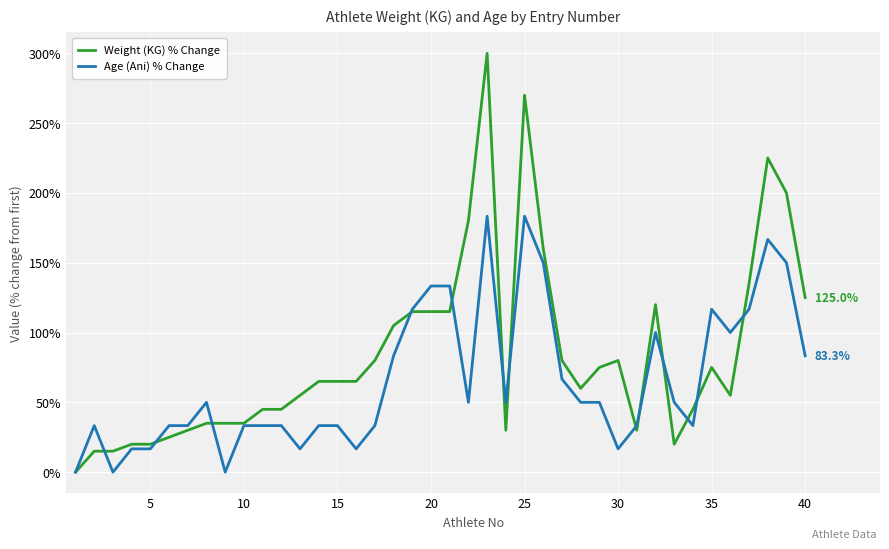

List the series in order of their overall mean, lowest first.

Age (Ani) % Change, Weight (KG) % Change